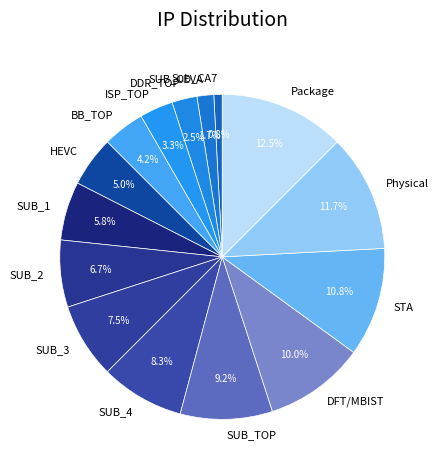

Rank the categories by value from highest to lowest.

Package, Physical, STA, DFT/MBIST, SUB_TOP, SUB_4, SUB_3, SUB_2, SUB_1, HEVC, BB_TOP, ISP_TOP, DDR_TOP, SUB_CEVA, Sub_CA7